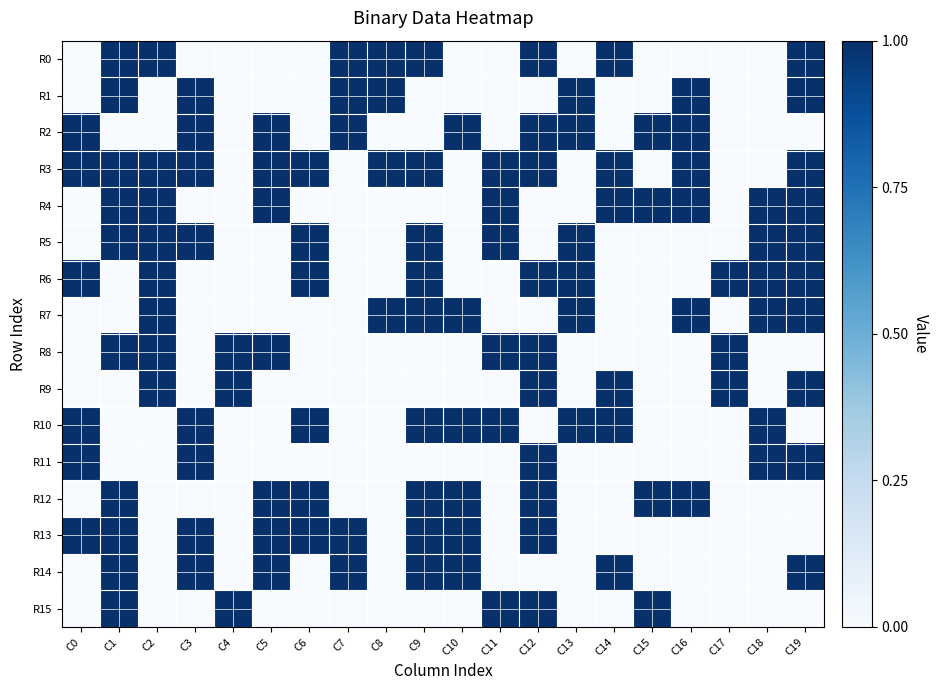

Which series changed the most between C3 and C14?

R0